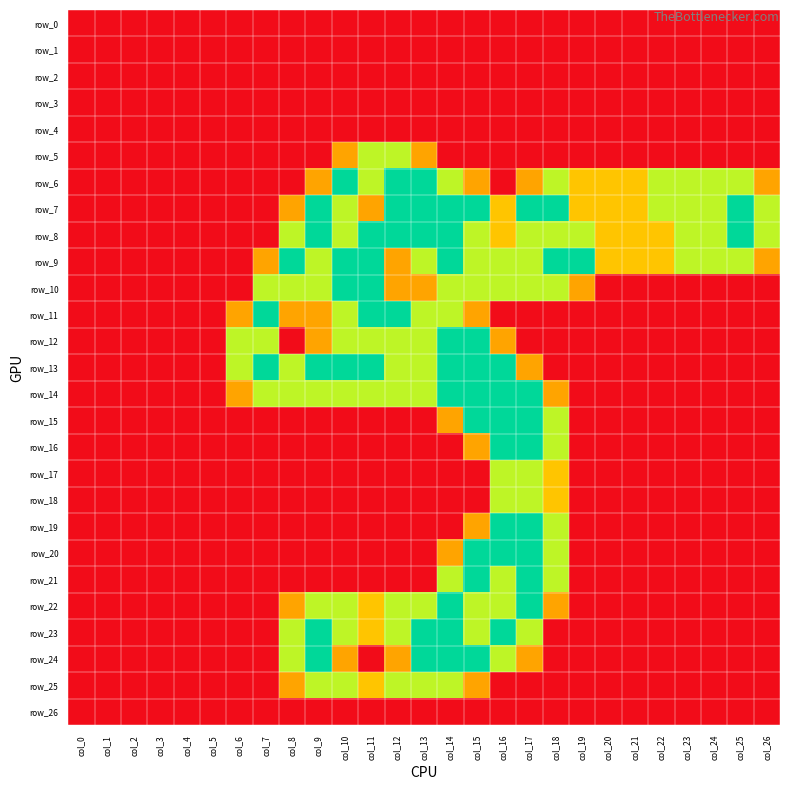

The row_6 series shows 0.8 at col_9. True or false?

True